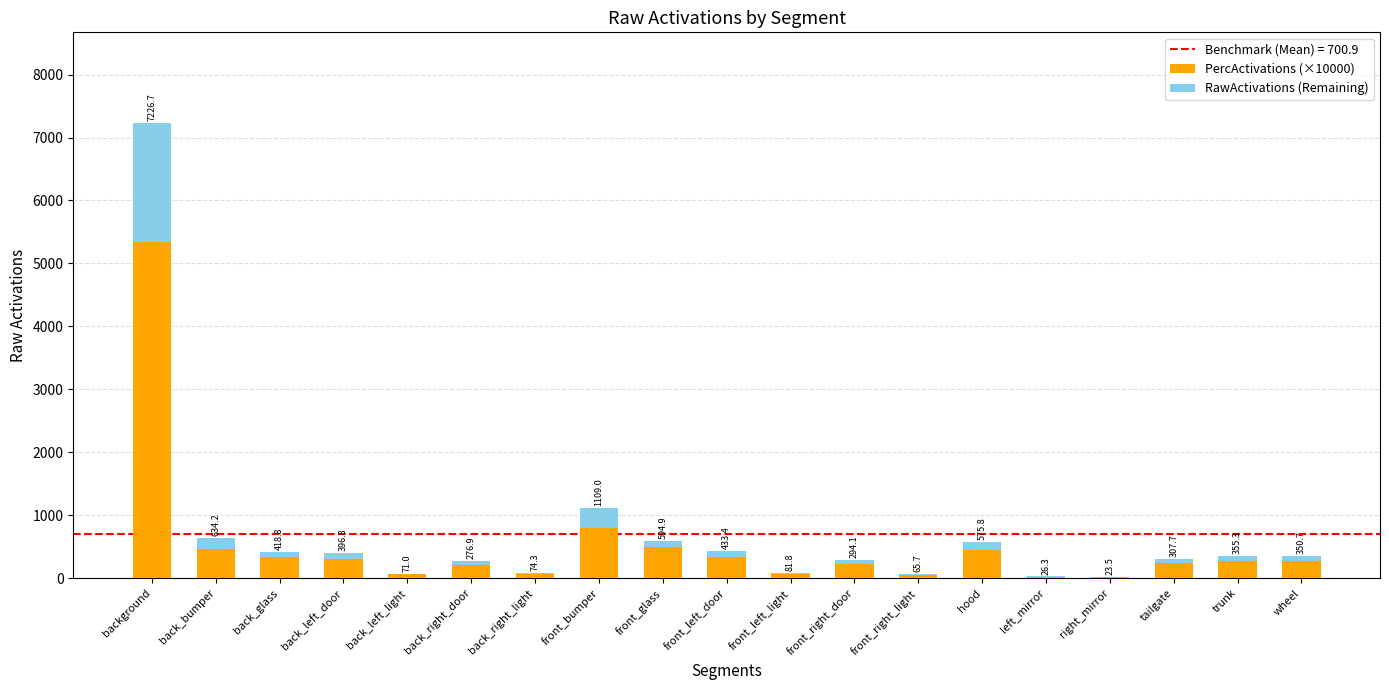

Rank the series by their maximum value, from highest to lowest.

PercActivations (×10000), RawActivations (Remaining)